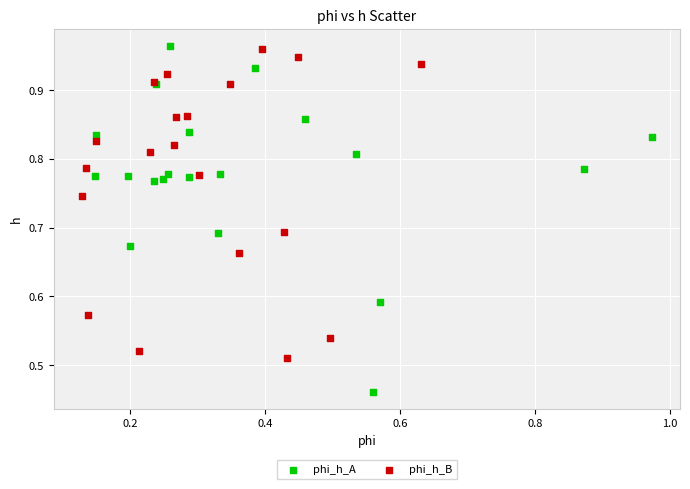

What are all the series names shown in the legend?

phi_h_A, phi_h_B